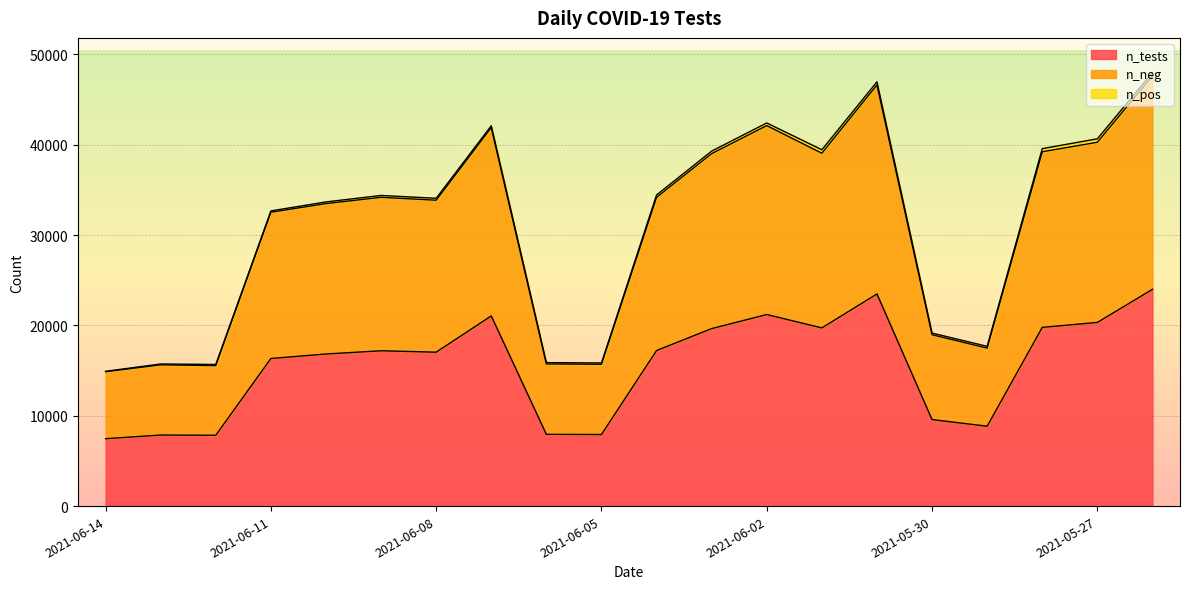

How many lines are shown in the chart?

3